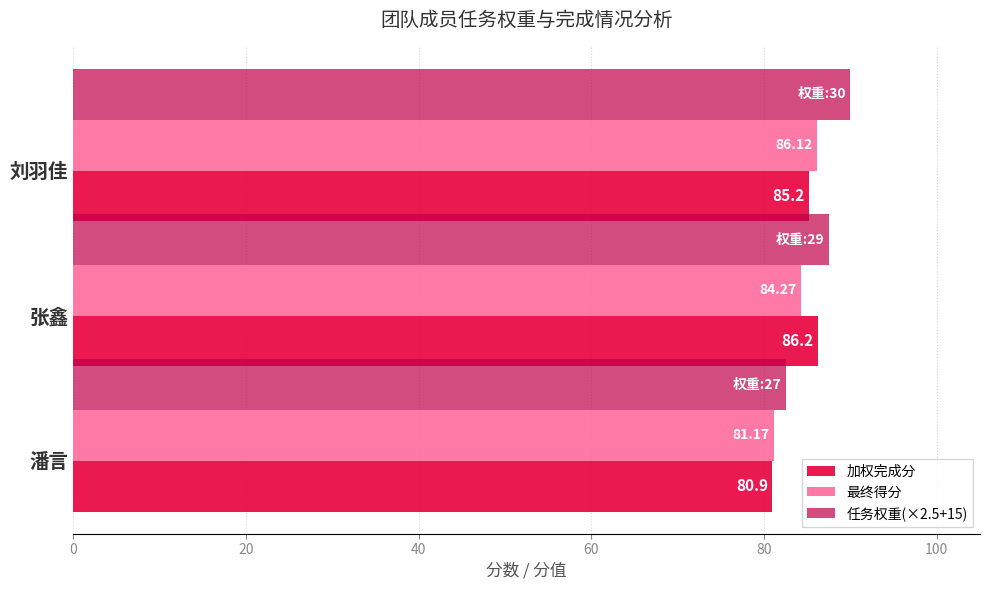

Which category has the lowest value across all series?

潘言